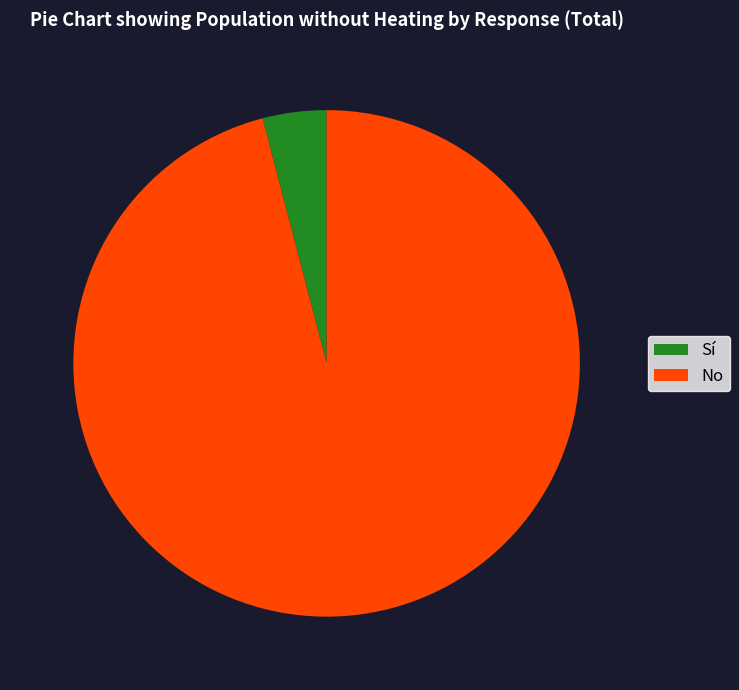

Does Sí represent more than half of the total?

No